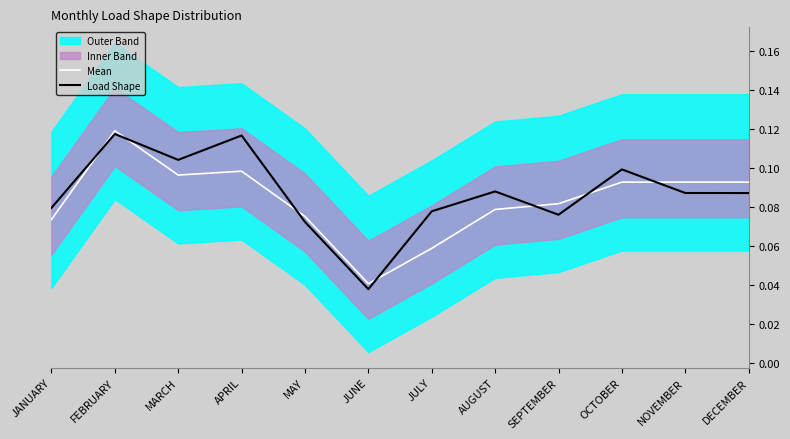

What is the sum of the Mean values at APRIL and MARCH?

0.2